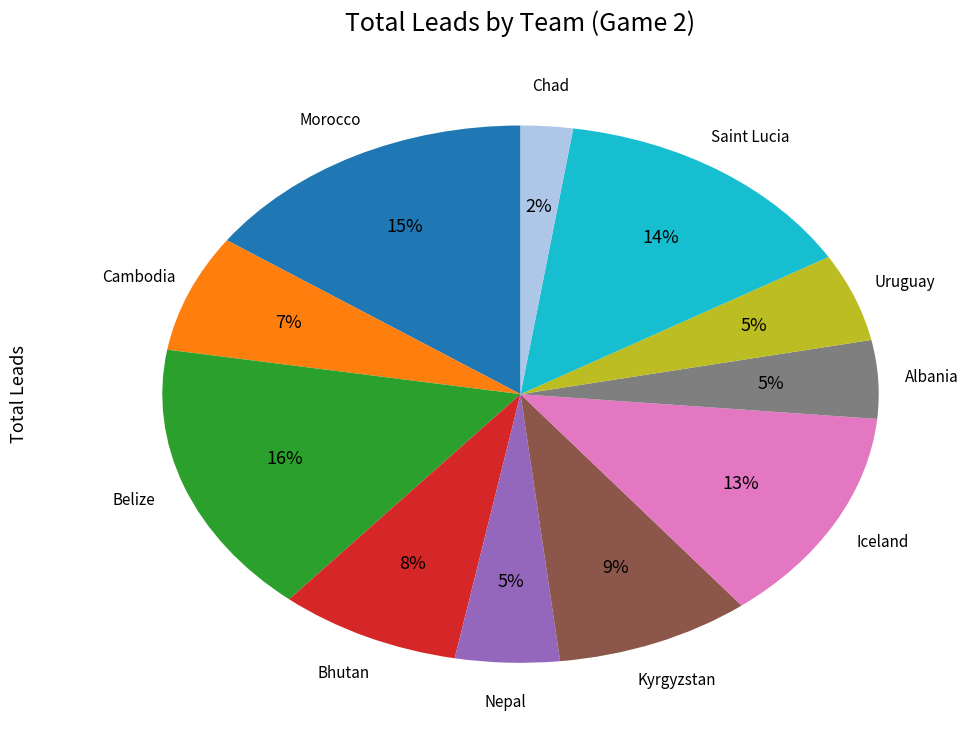

To the nearest percent, what is the average slice percentage?

9%